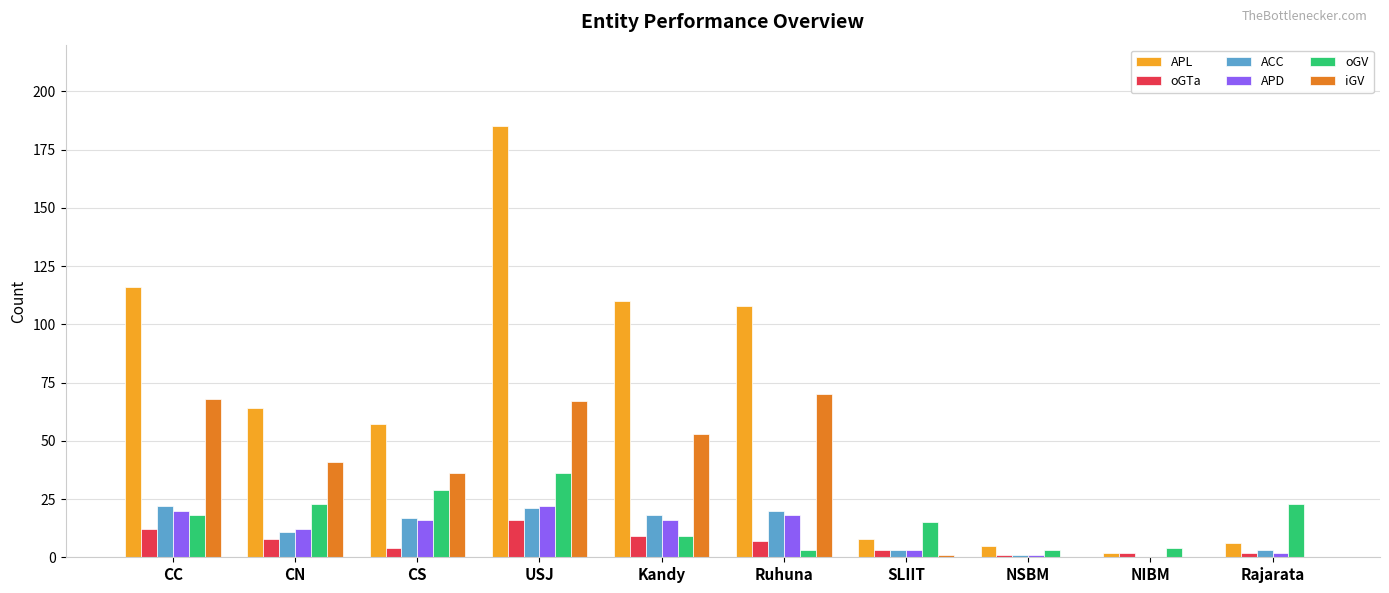

What is the greatest value displayed?

185